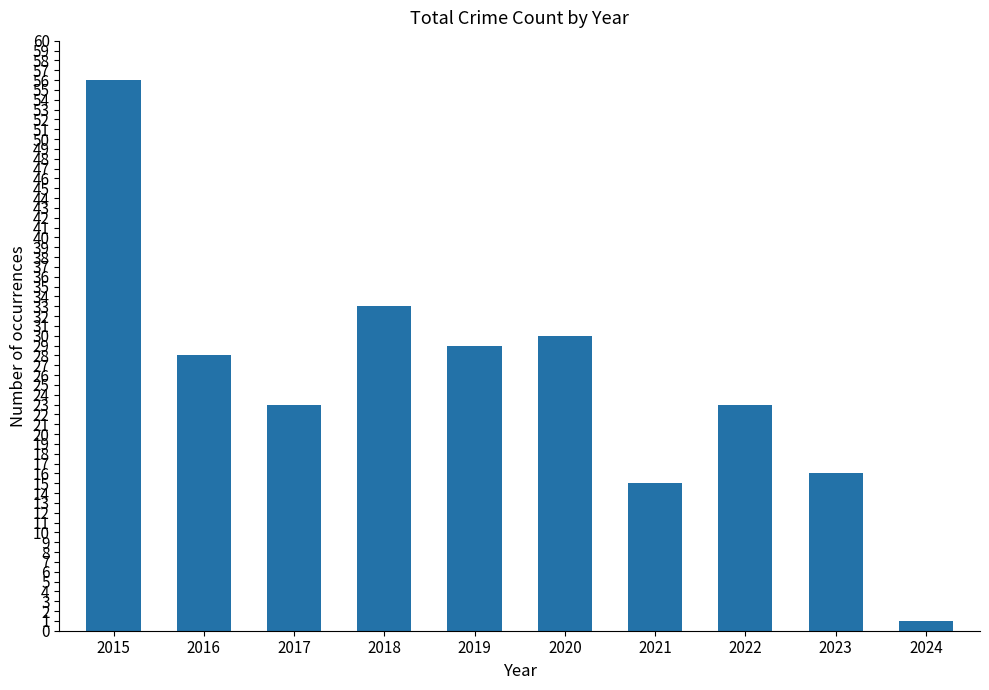

The chart shows a value of 51 at 2020. True or false?

False